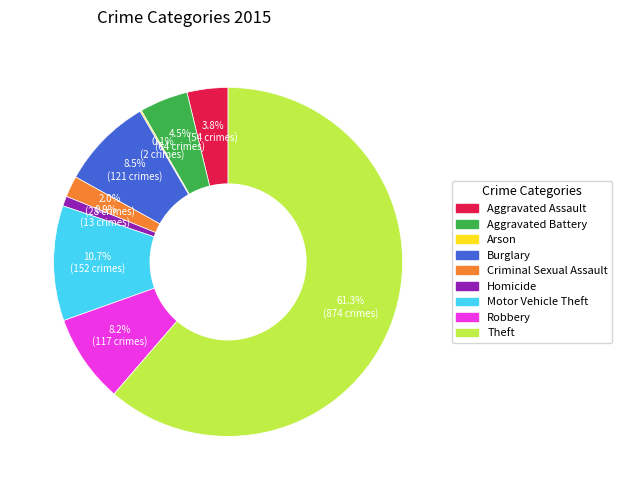

Does any single category account for the majority?

Yes